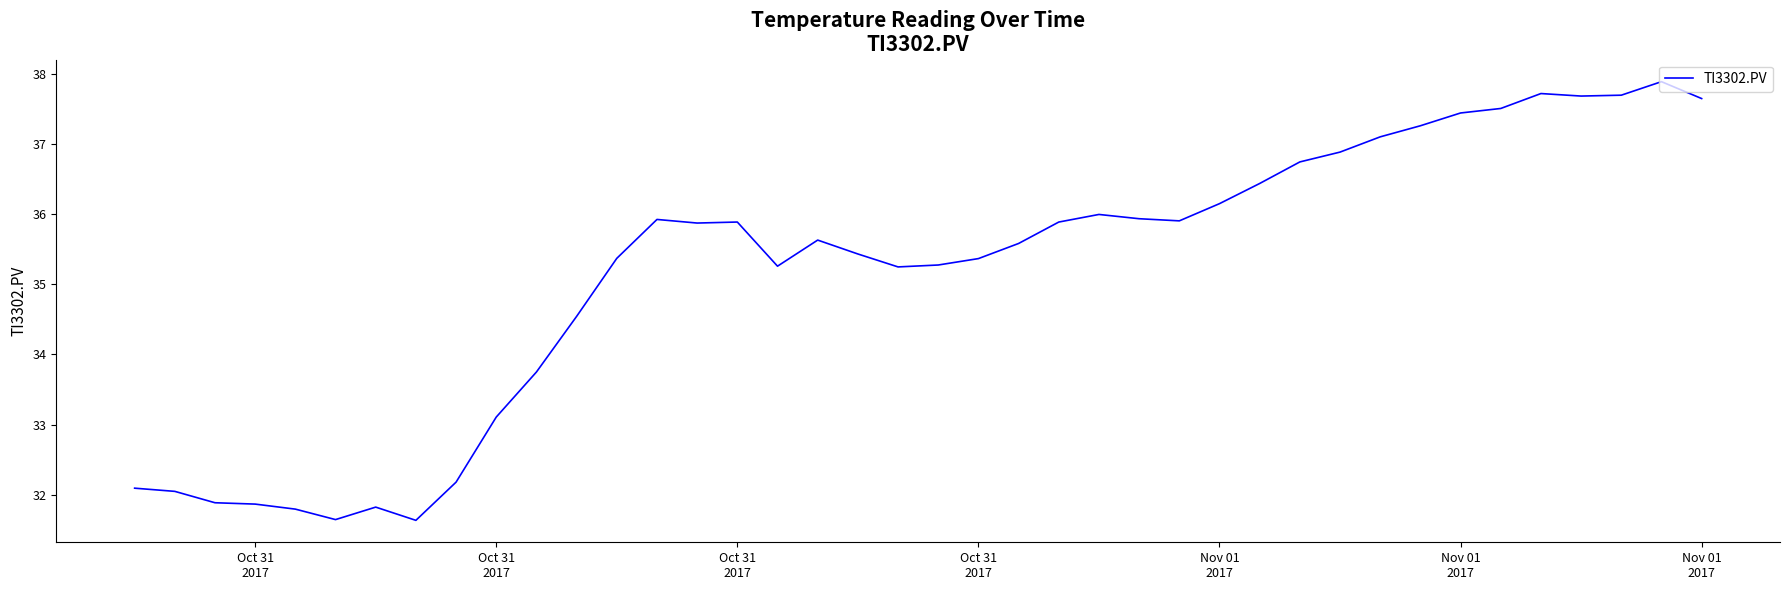

What is the average value?

35.2